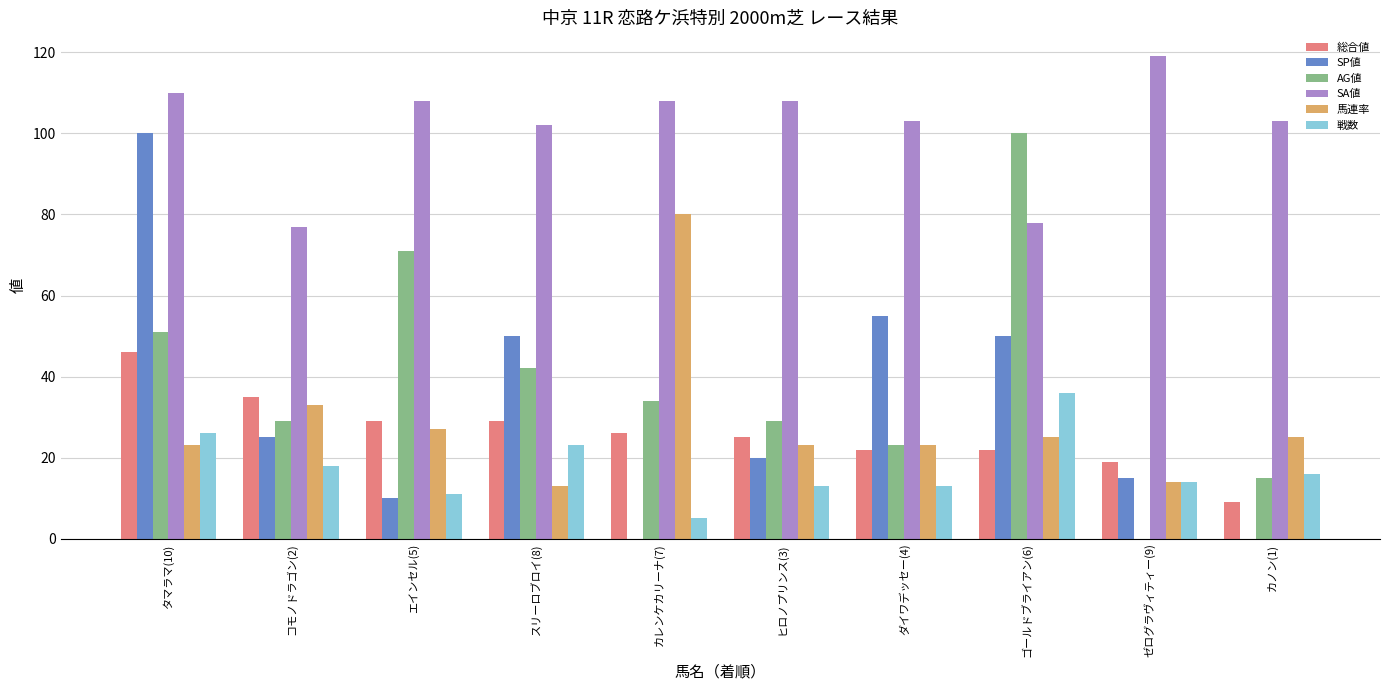

What are all the series names shown in the legend?

総合値, SP値, AG値, SA値, 馬連率, 戦数